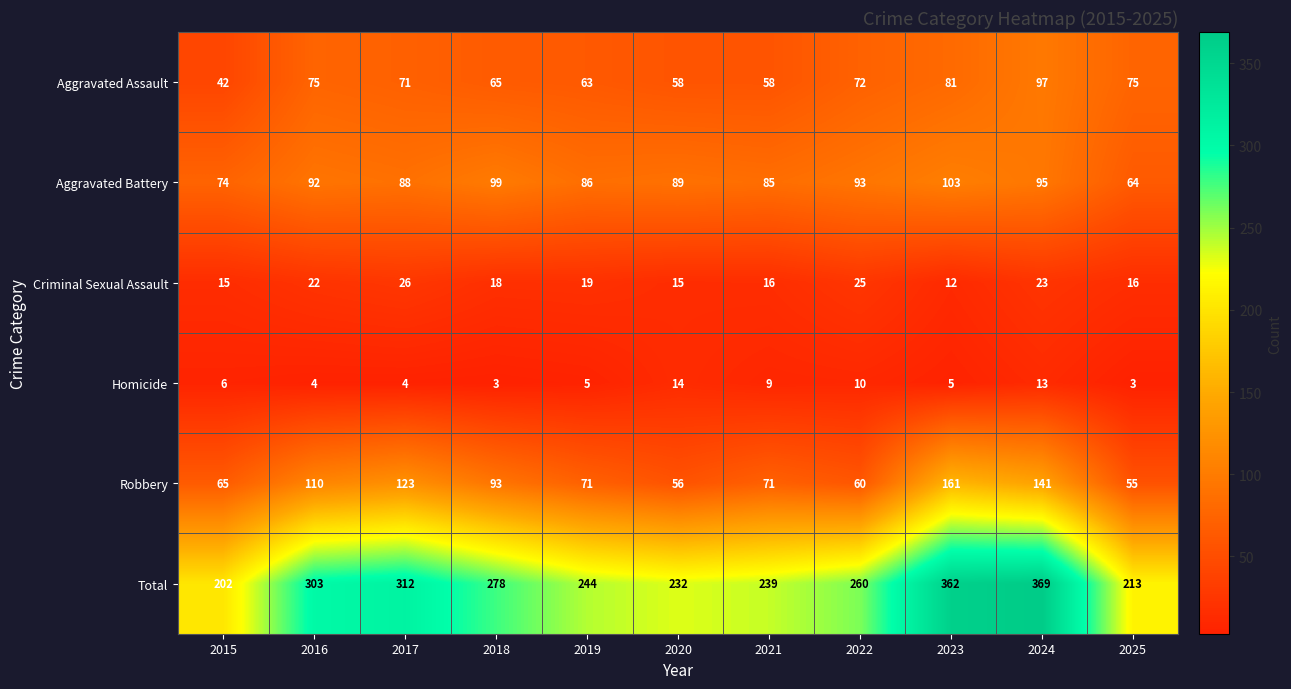

Rank the series by their maximum value, from lowest to highest.

Homicide, Criminal Sexual Assault, Aggravated Assault, Aggravated Battery, Robbery, Total